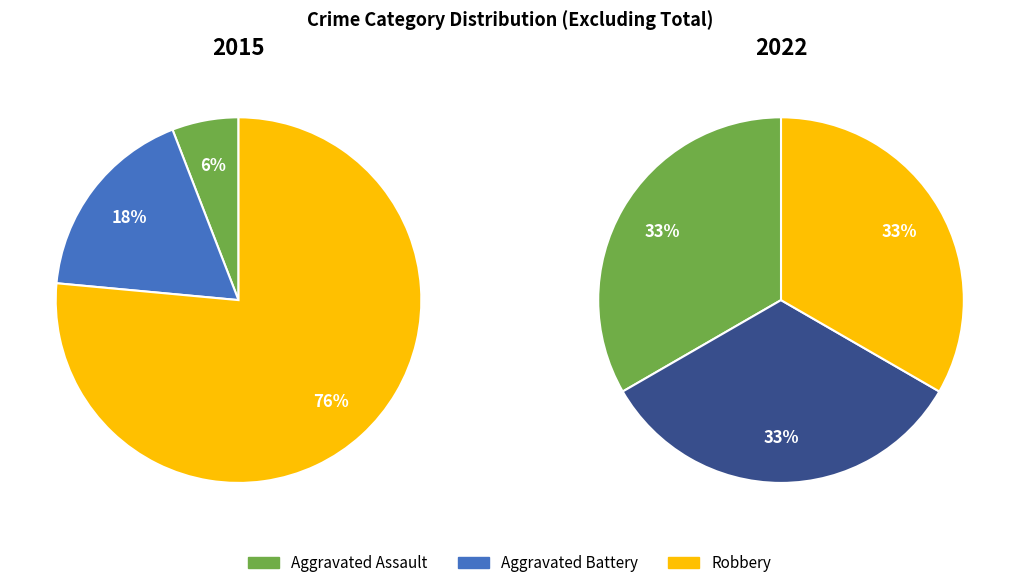

What is the majority slice?

Robbery